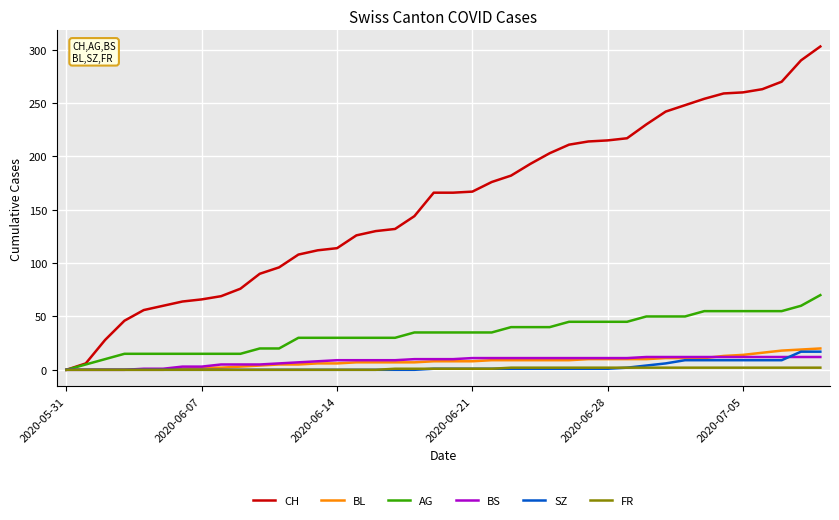

What are all the series names shown in the legend?

CH, BL, AG, BS, SZ, FR